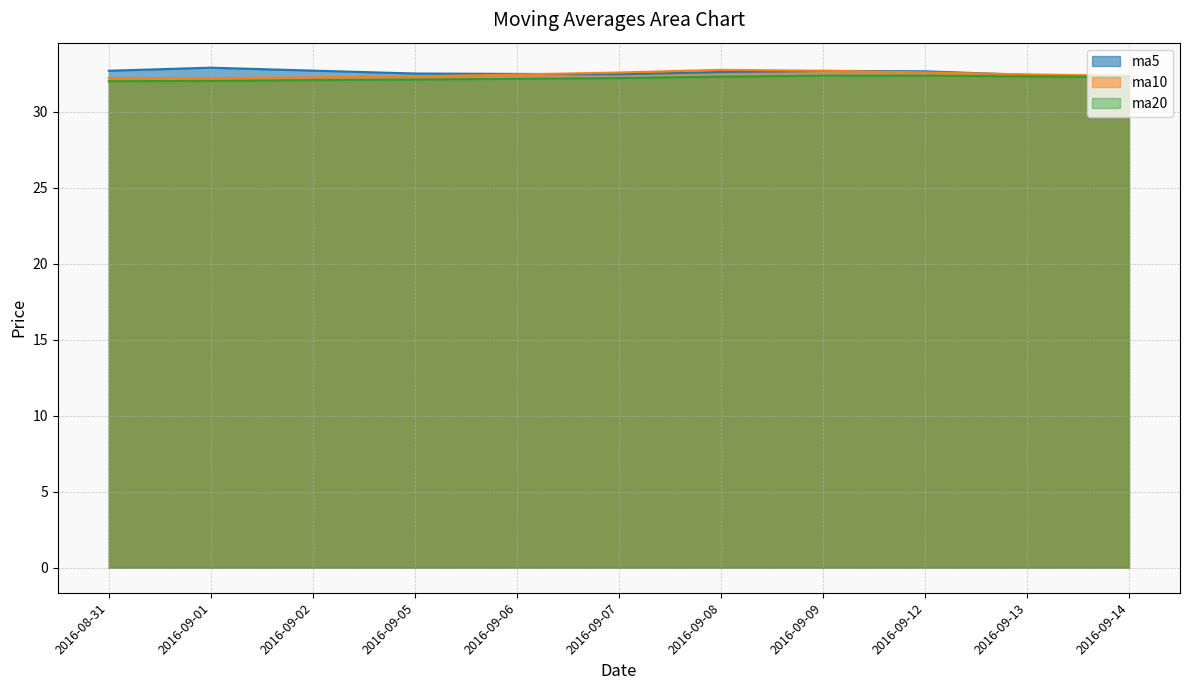

At which category does the chart reach its minimum across all series?

2016-08-31